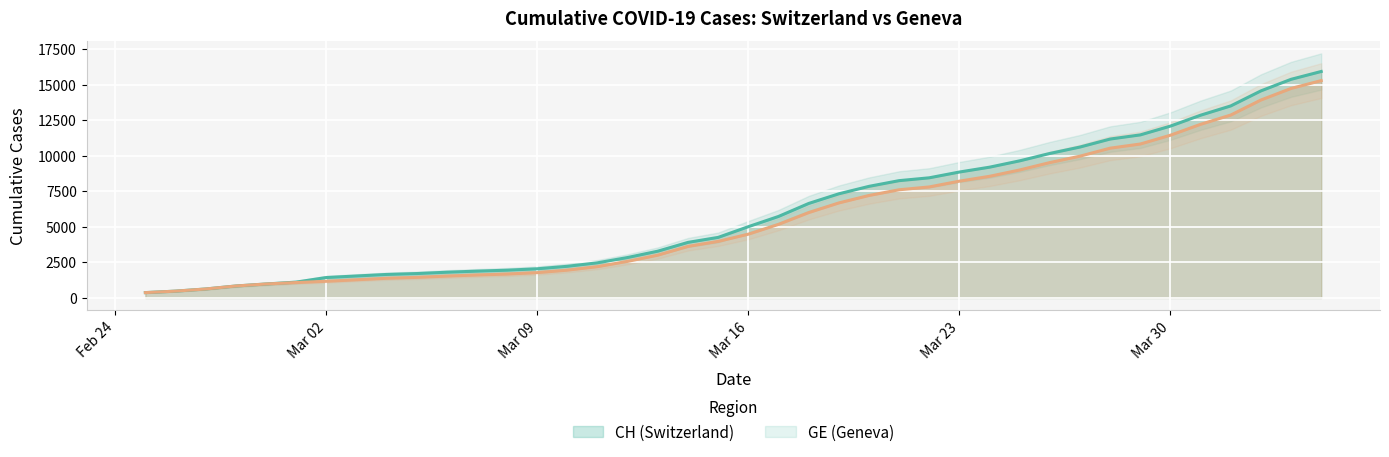

Reading left to right, what are all the values shown in this chart?

CH: 375	479	630	840	981	1113	1436	1544	1652	1715	1809	1885	1952	2051	2226	2472	2845	3291	3908	4259	5012	5731	6644	7323	7847	8249	8449	8855	9196	9642	10162	10613	11175	11467	12086	12852	13505	14561	15375	15926
GE: 375	479	630	840	981	1083	1171	1278	1384	1447	1538	1614	1681	1780	1955	2201	2574	3010	3627	3978	4485	5174	6002	6681	7205	7607	7807	8213	8554	9000	9520	9971	10533	10825	11444	12210	12863	13919	14733	15284